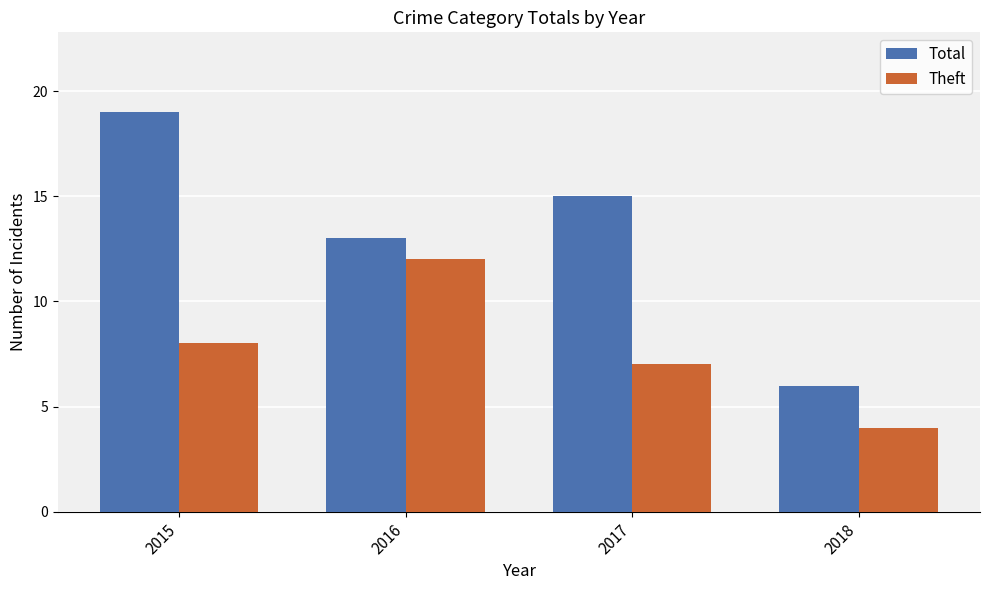

List the series in order of their peak value, lowest first.

Theft, Total